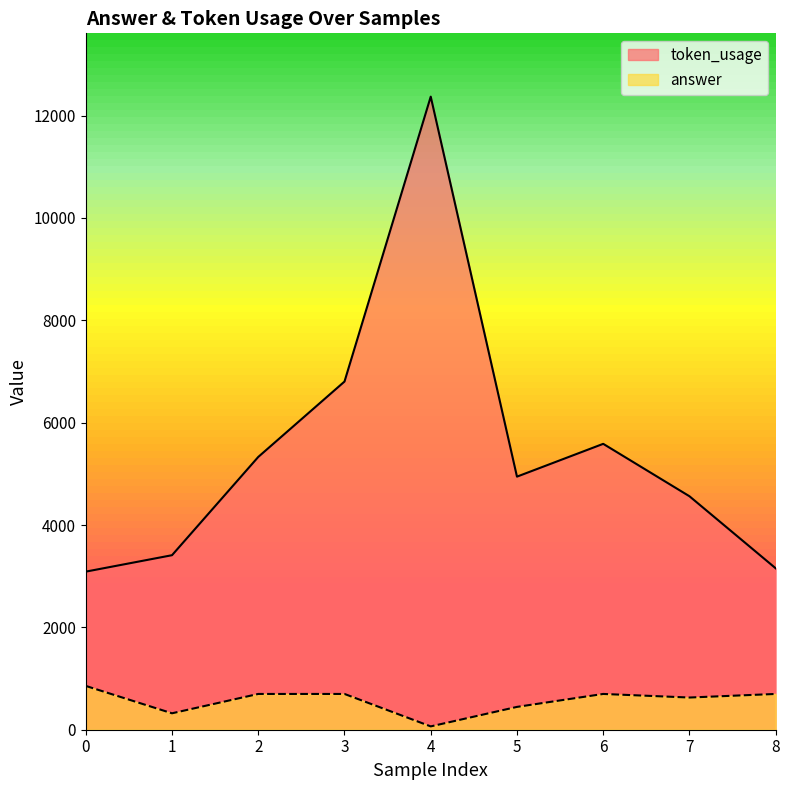

Rank the categories by token_usage value from lowest to highest.

0, 8, 1, 7, 5, 2, 6, 3, 4